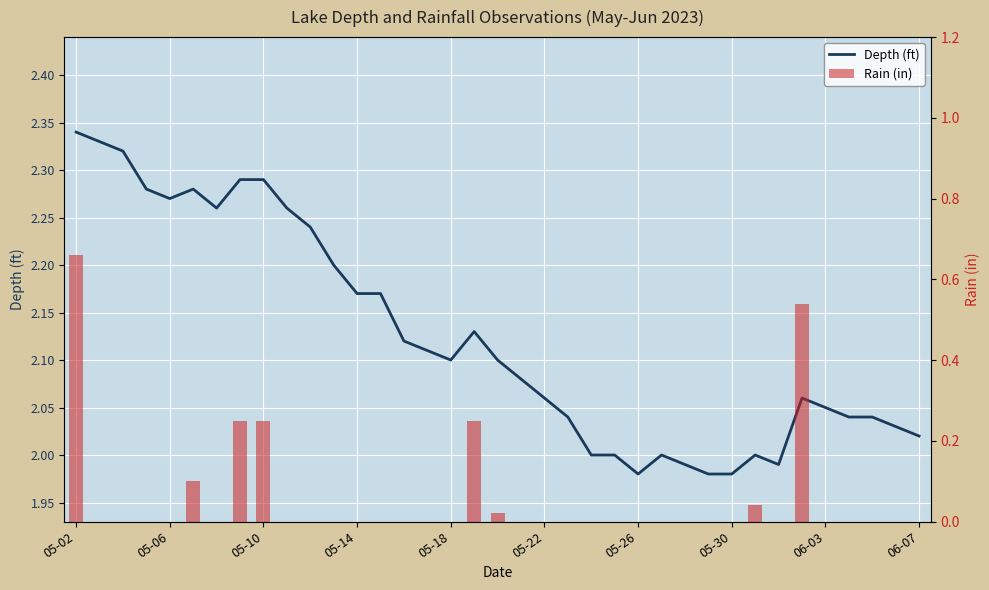

Rank the series by their average value, from highest to lowest.

Depth (ft), Rain (in)